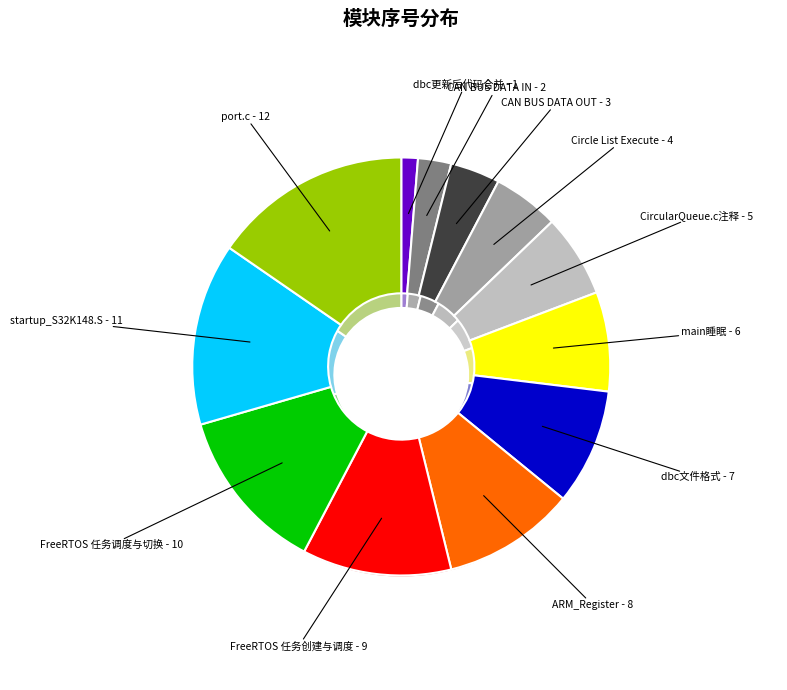

Does dbc更新后代码合并 represent more than half of the total?

No